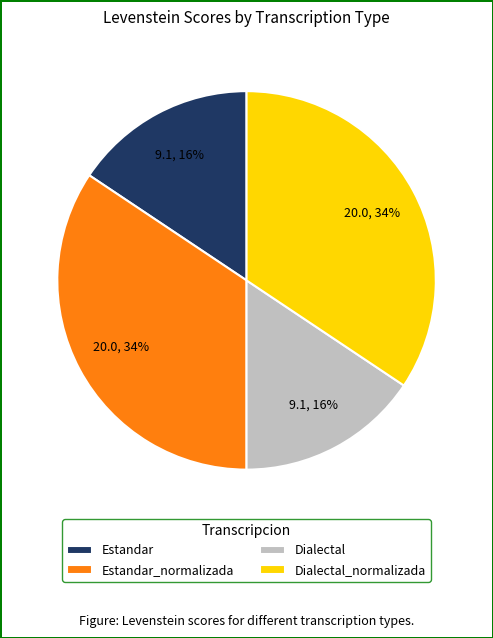

Combined, do Estandar and Dialectal account for over 50%?

No